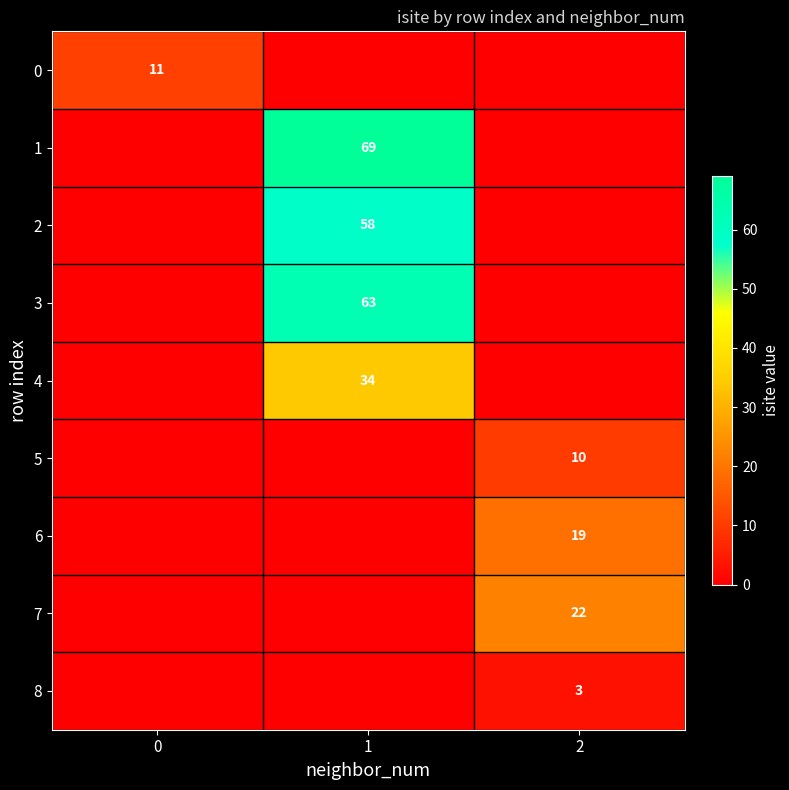

Is it true that 2 equals 58 at 1?

True